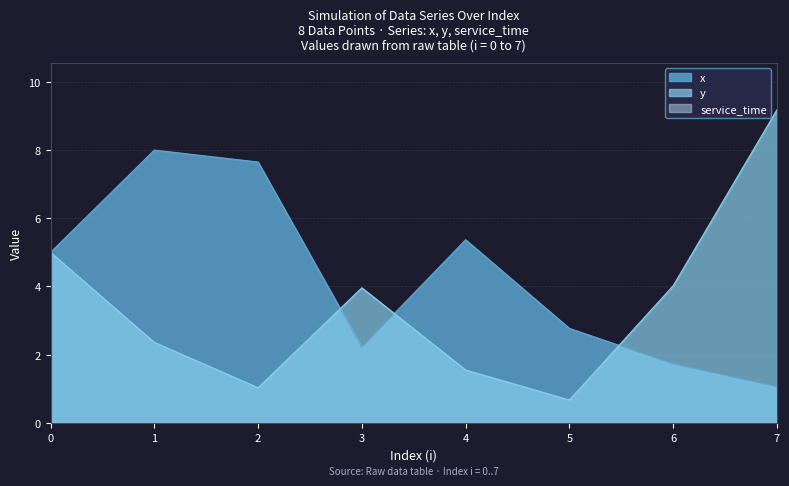

True or false: x has a value of 1.0 at 3.

False